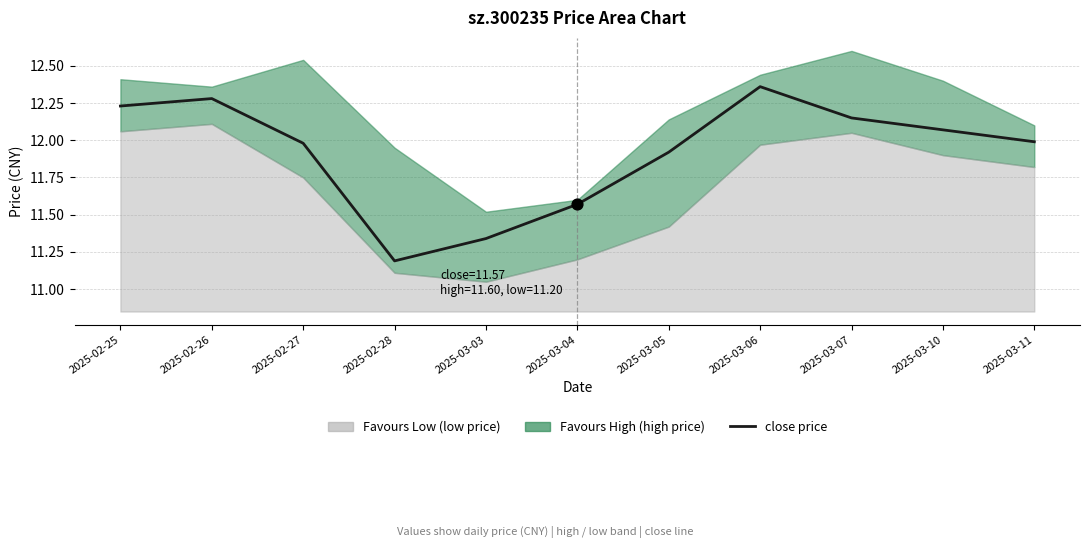

What is the change in value from 2025-02-26 to 2025-03-03?

-0.9